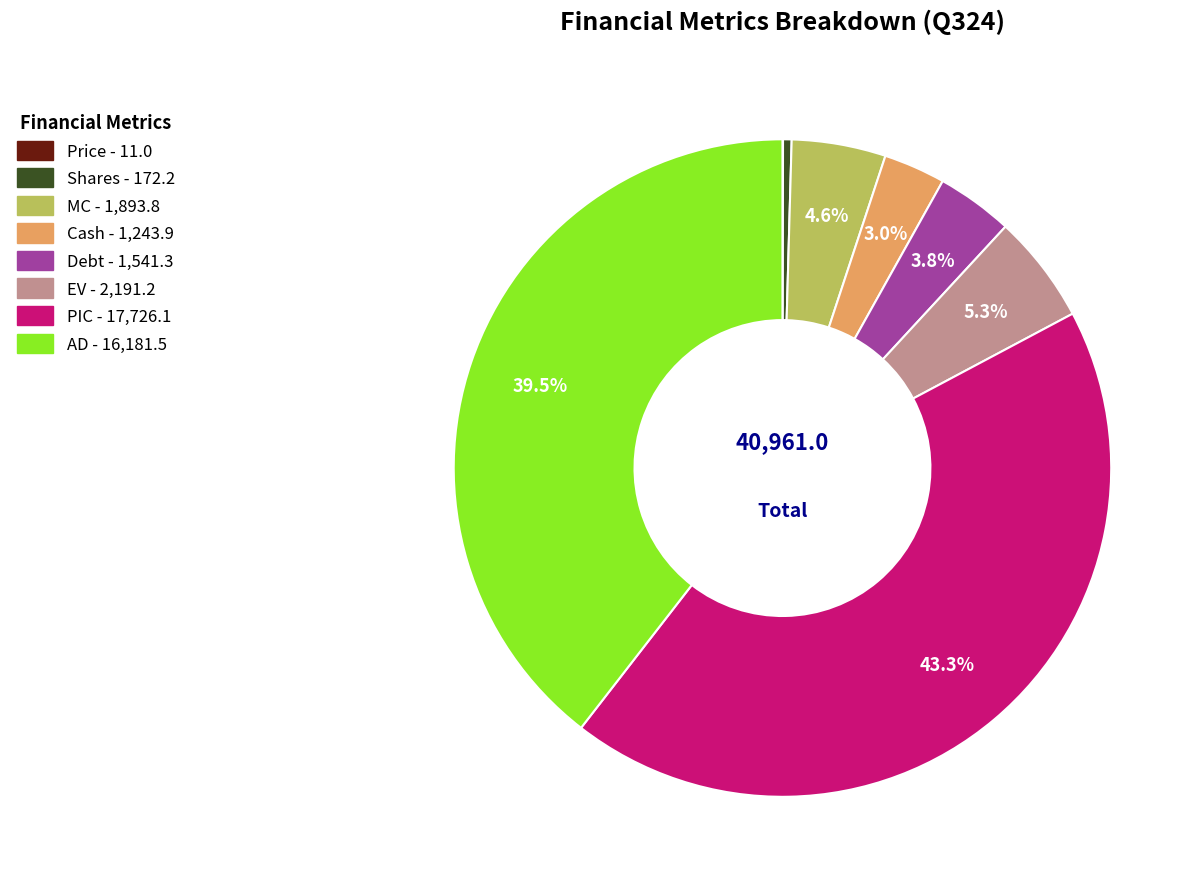

Does any single category account for the majority?

No